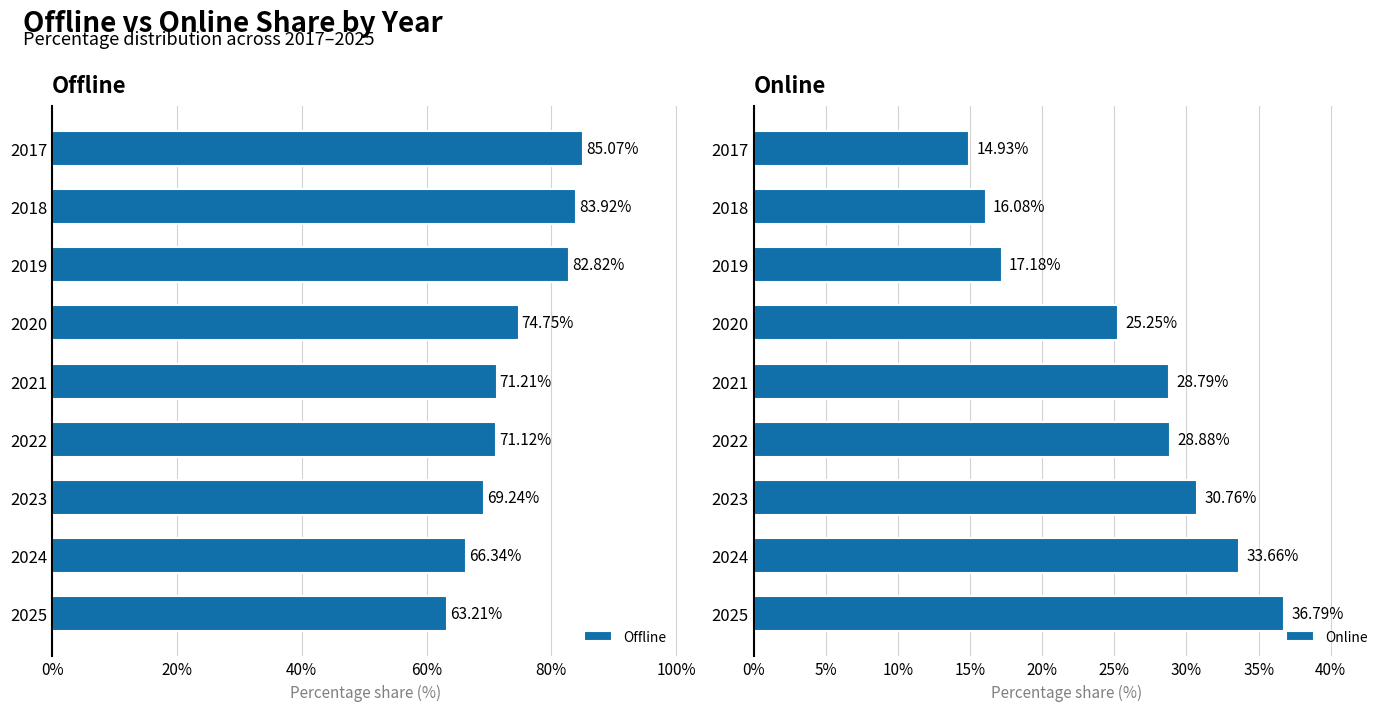

Are the bars horizontal?

Yes